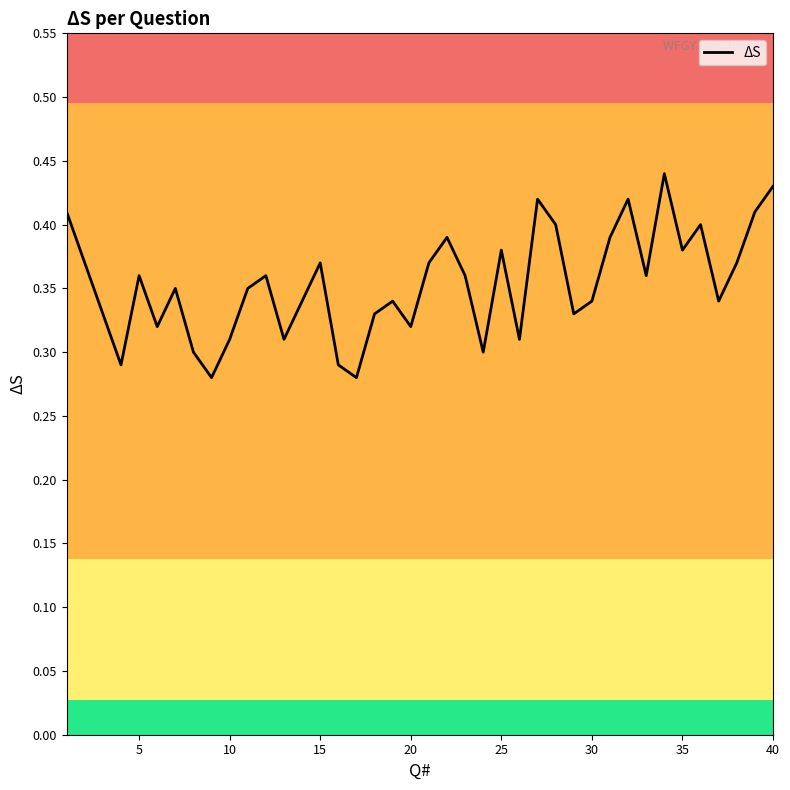

How many lines are shown in the chart?

1